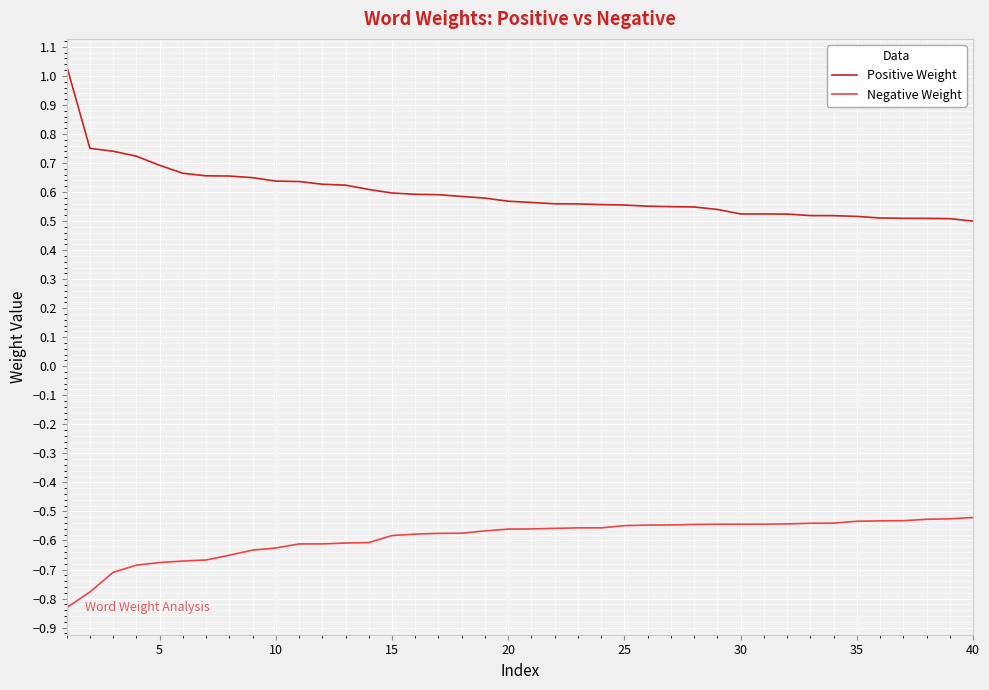

Rank the series by their maximum value, from lowest to highest.

Negative Weight, Positive Weight